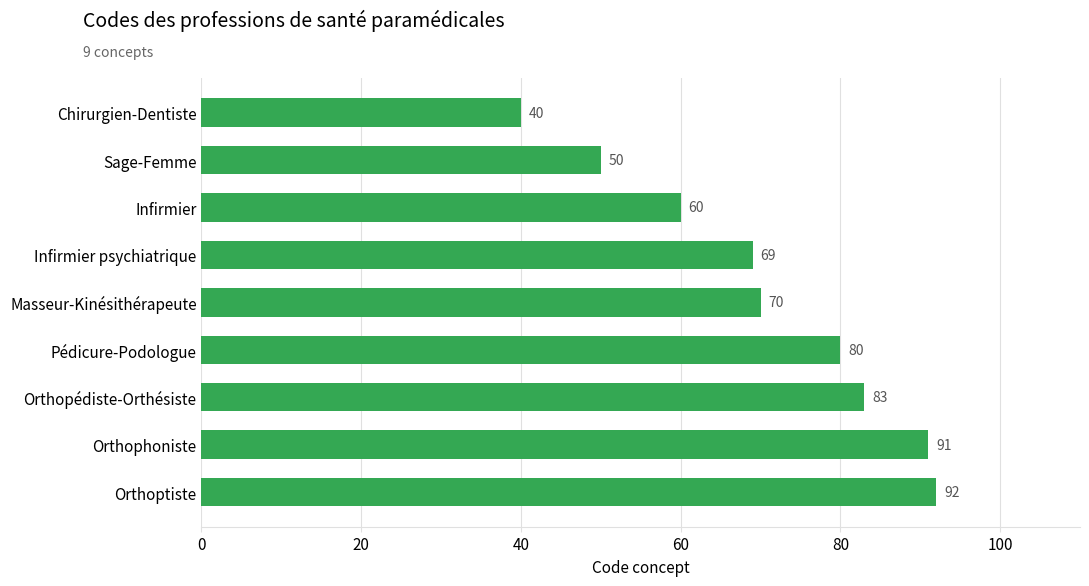

The chart shows a value of 77 at Sage-Femme. True or false?

False